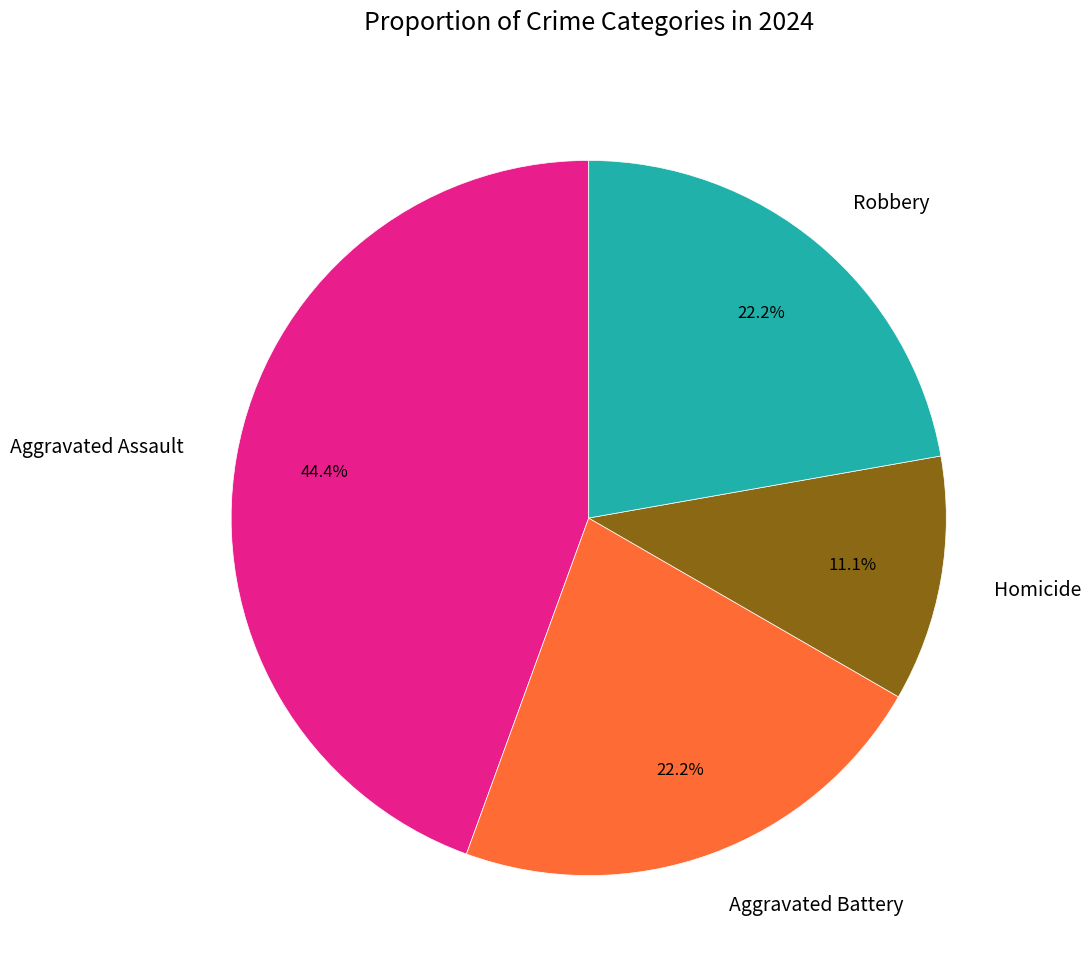

Is it true that Robbery is 22% of the pie?

True